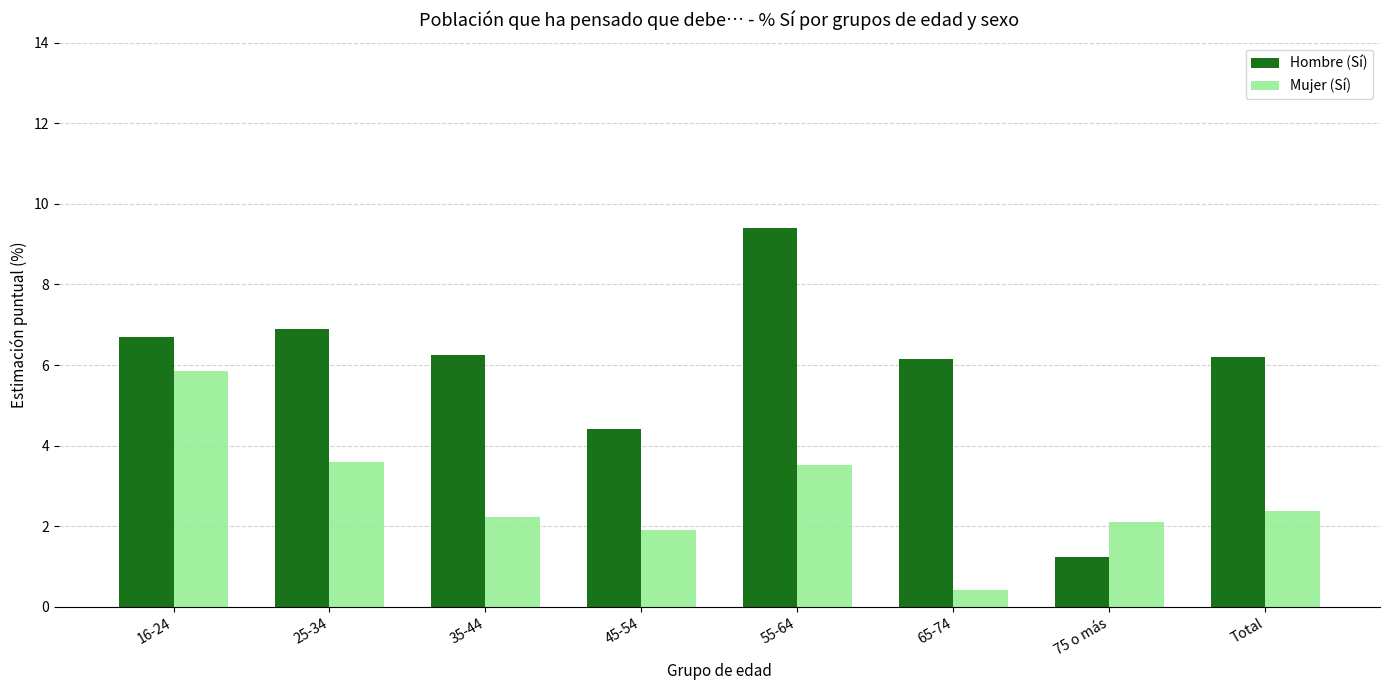

What is the label of the 6th bar from the right?

35-44